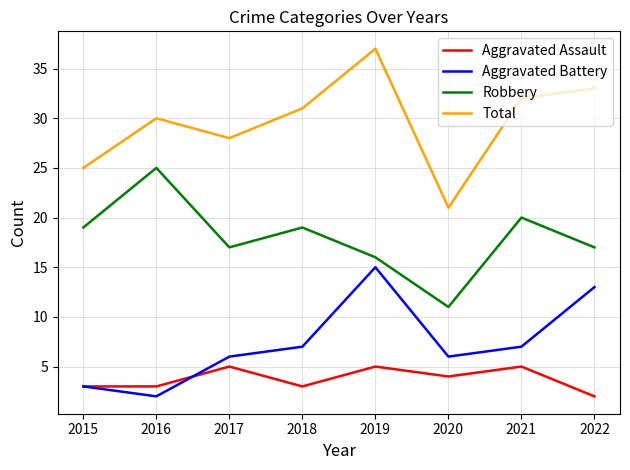

The value of Robbery at 2022 is 17. True or false?

True